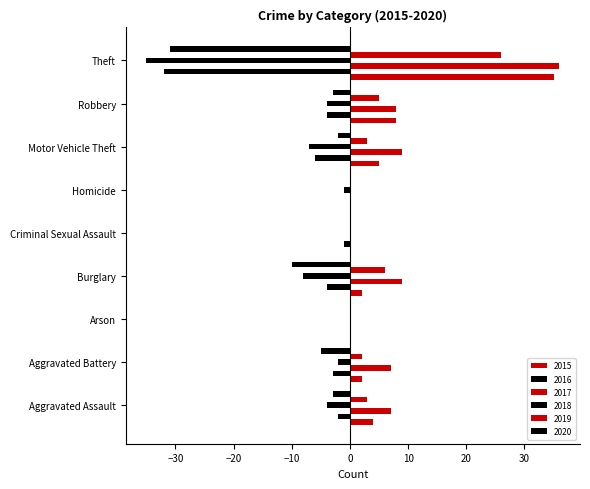

Rank the series at Robbery from lowest to highest value.

2016, 2018, 2020, 2019, 2015, 2017